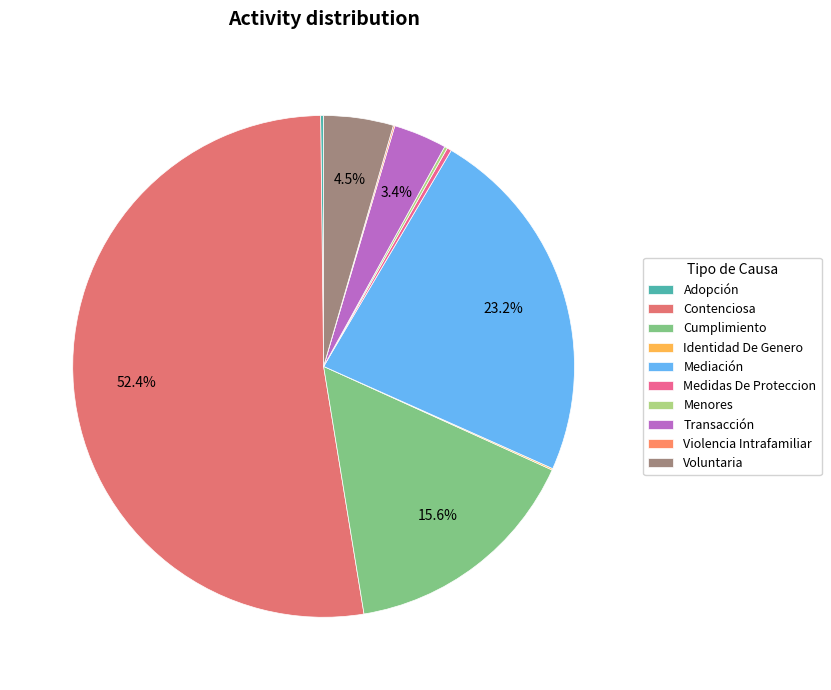

How many slices are in this pie chart?

10